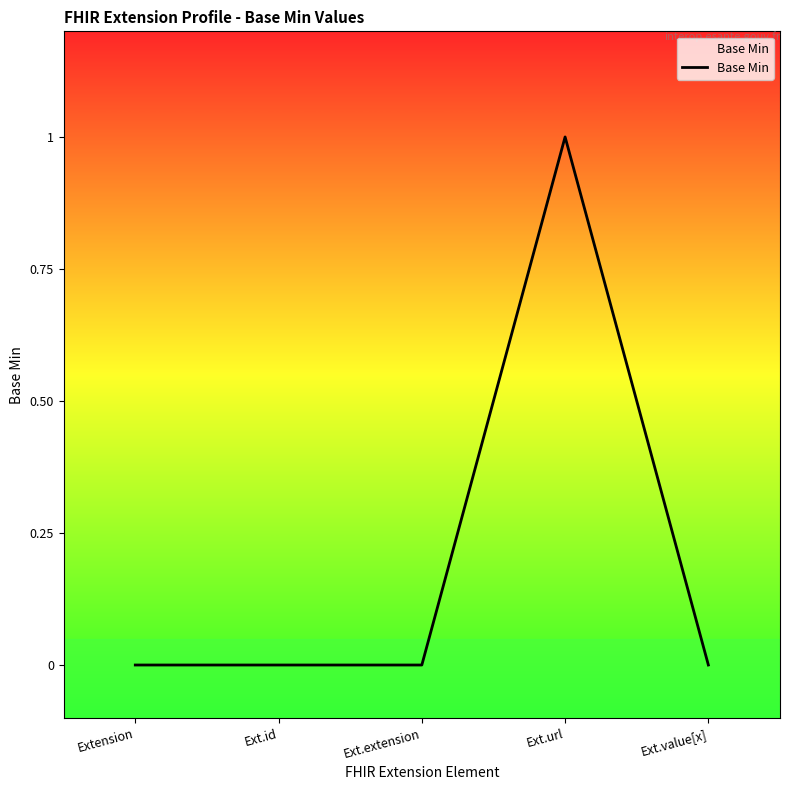

Is it true that the value at Ext.url is 1?

True